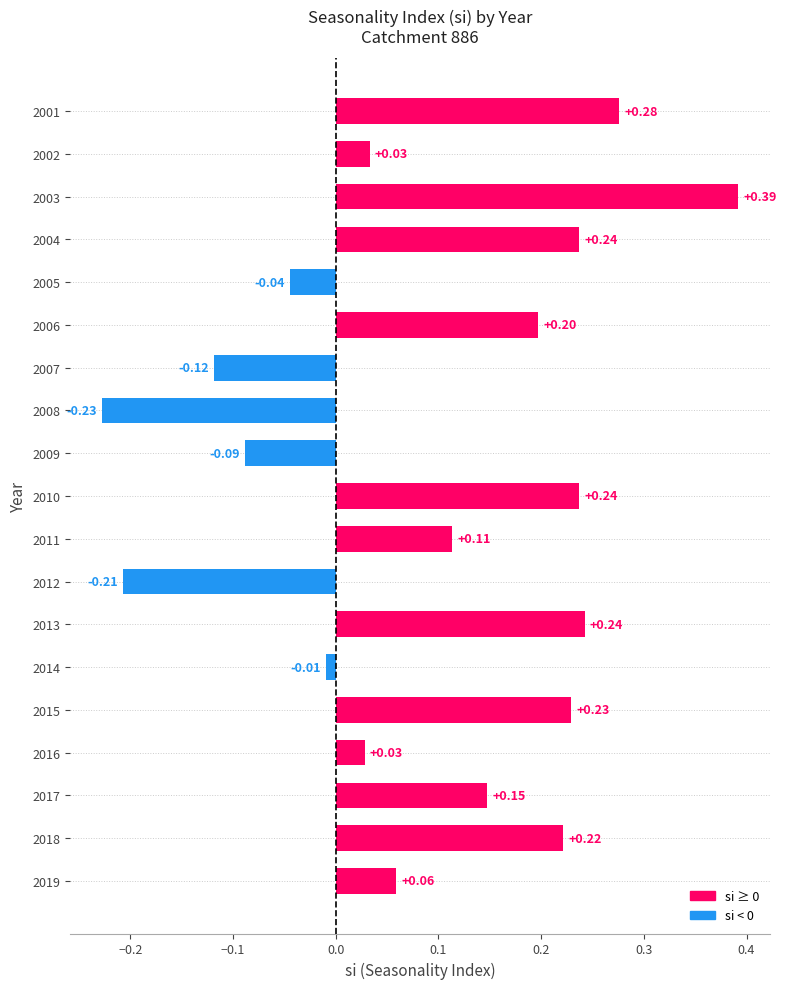

What is the sum of all values?

1.7